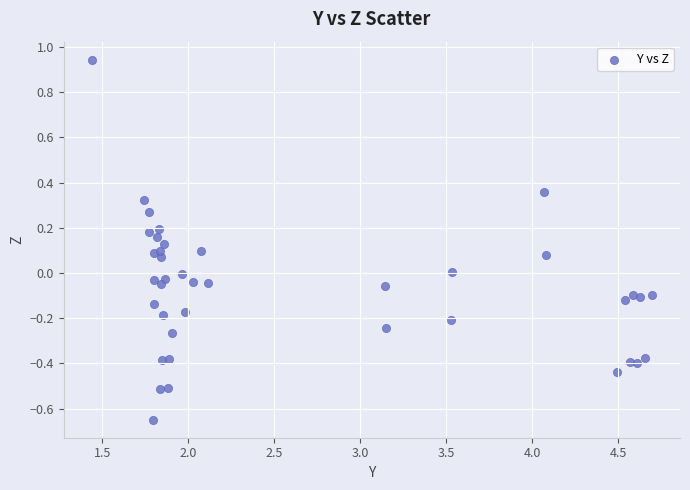

What is the range of X values (max minus min)?

3.3